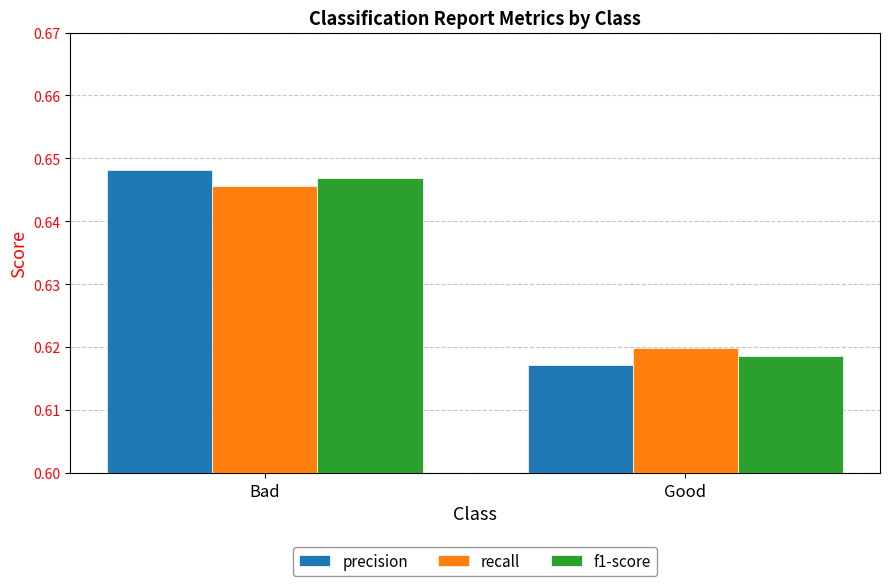

At which label does recall reach its minimum?

Good